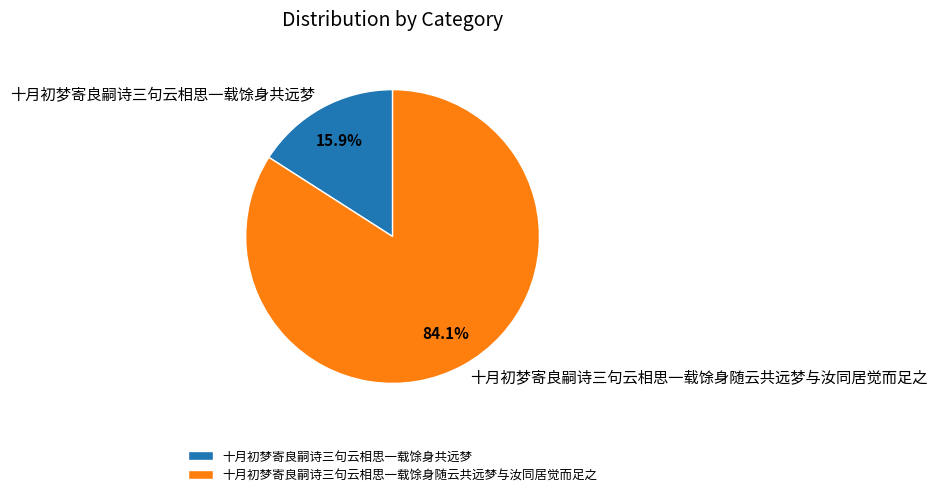

Is it true that 十月初梦寄良嗣诗三句云相思一载馀身随云共远梦与汝同居觉而足之 is 72% of the pie?

False